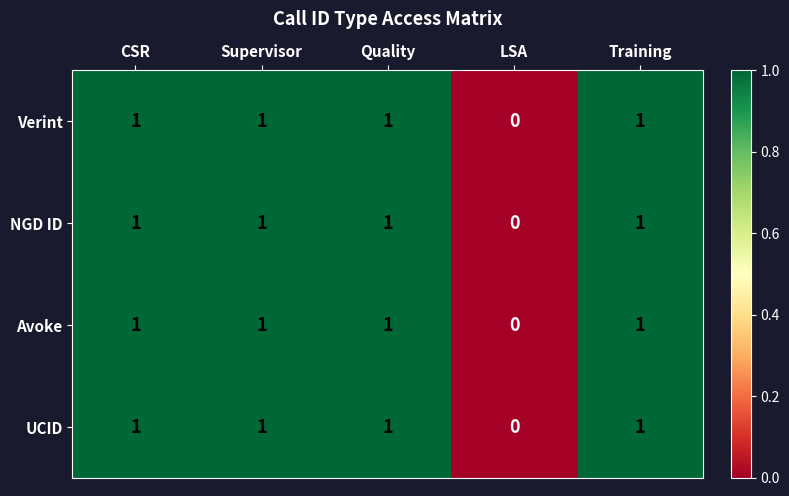

Which category has the lowest value in the UCID series?

LSA